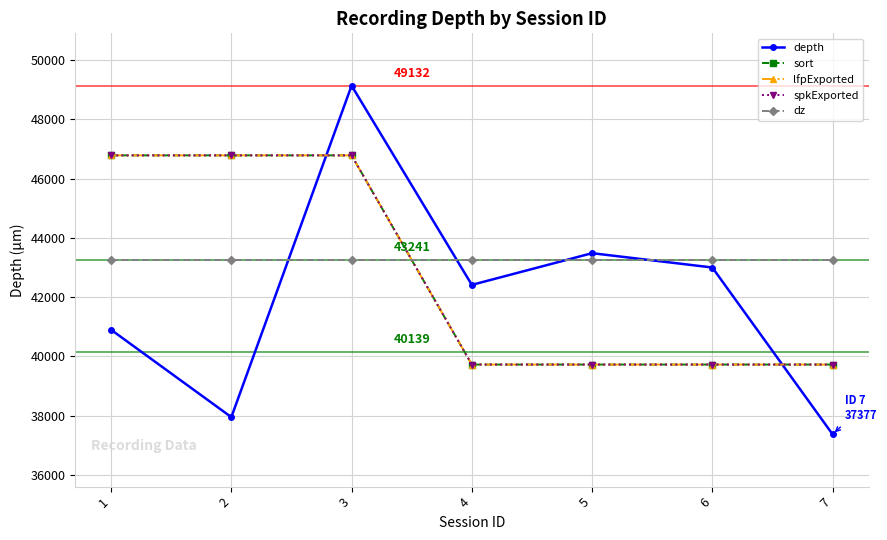

What is the value of the spkExported point at the 3rd from the left?

46781.0